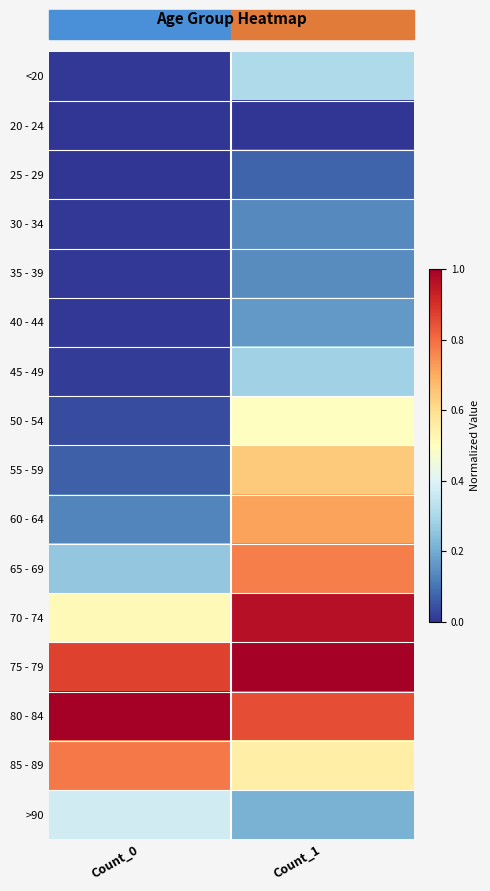

What is the total value across all series at Count_0?

4.1